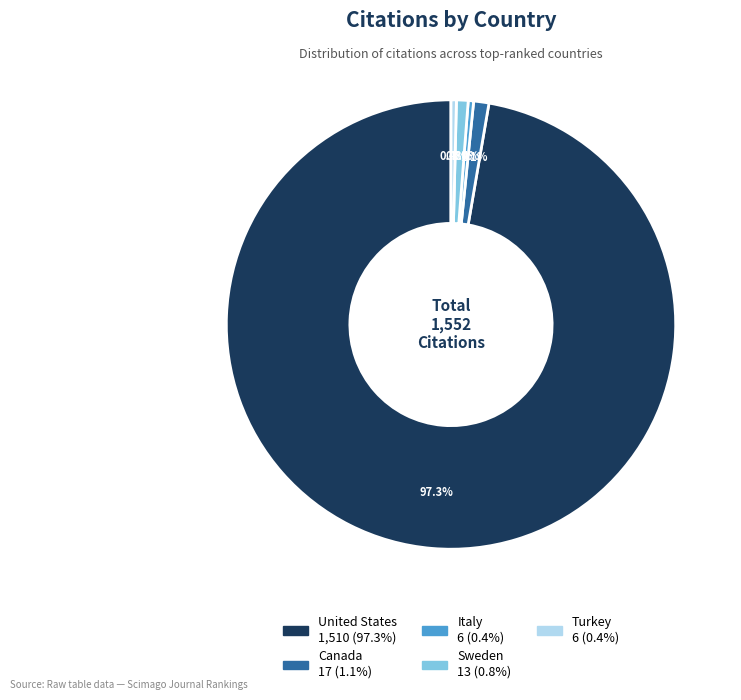

Which slice is the largest?

United States